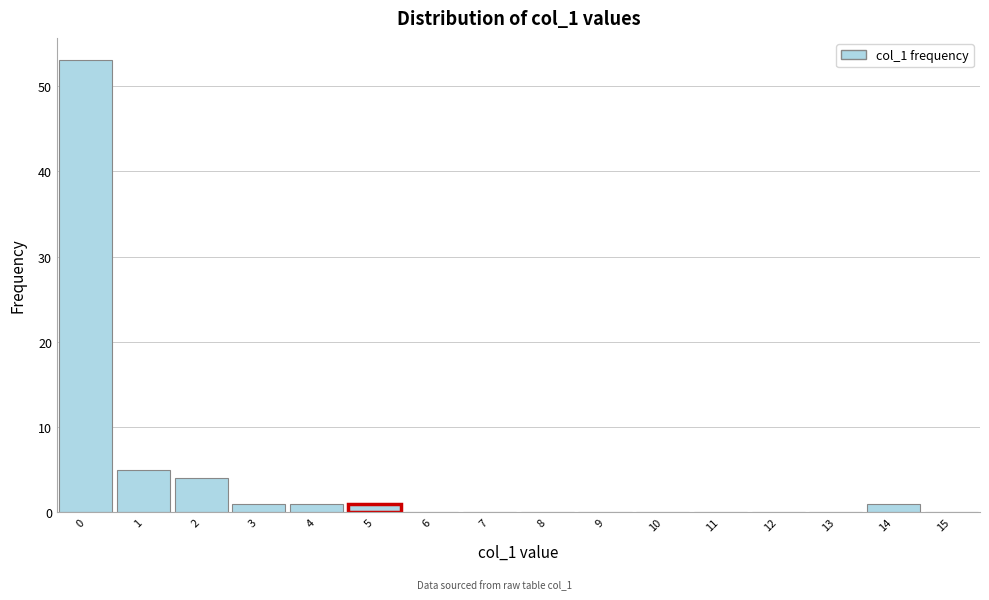

How tall is the bar that spans 4.5 to 5.5 on the x-axis? The values are not printed on the chart, so give them approximately, as read against the axis.

1